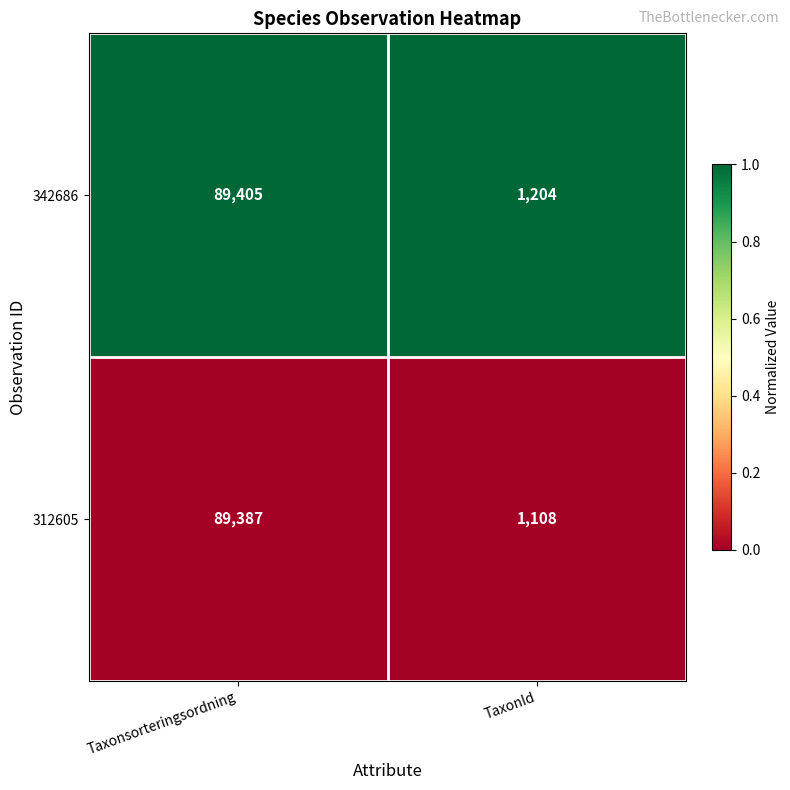

What is the average value of the 312605 series?

45248